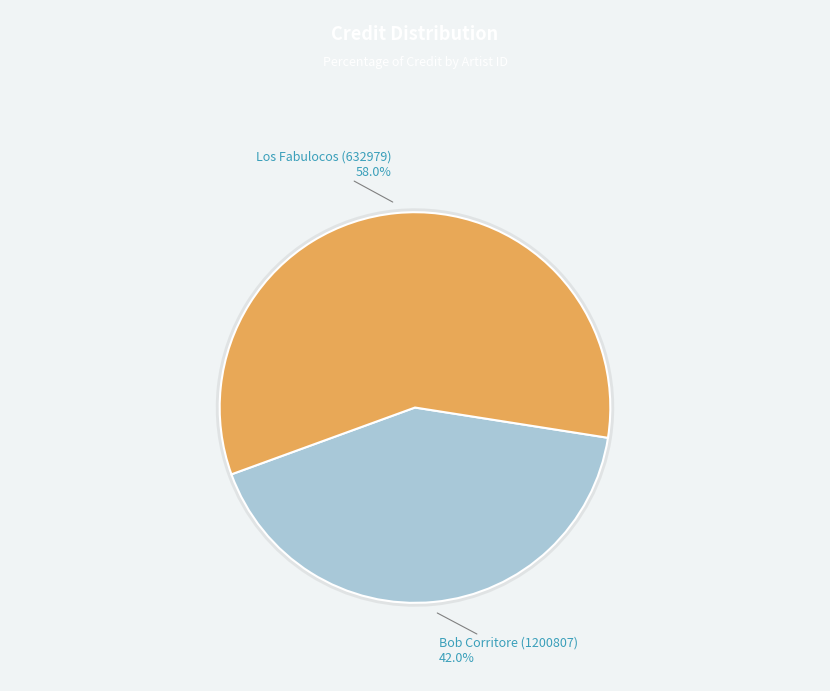

To the nearest percent, what is the average slice percentage?

50%